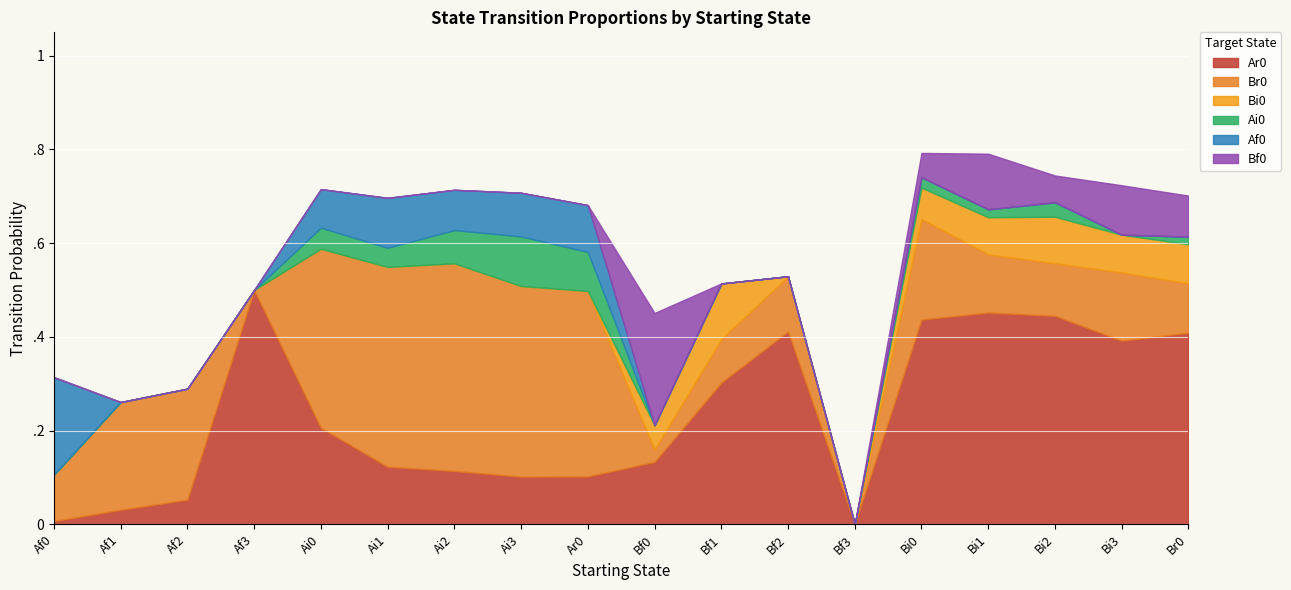

Is it true that Ai0 equals 0.0 at Bi0?

False